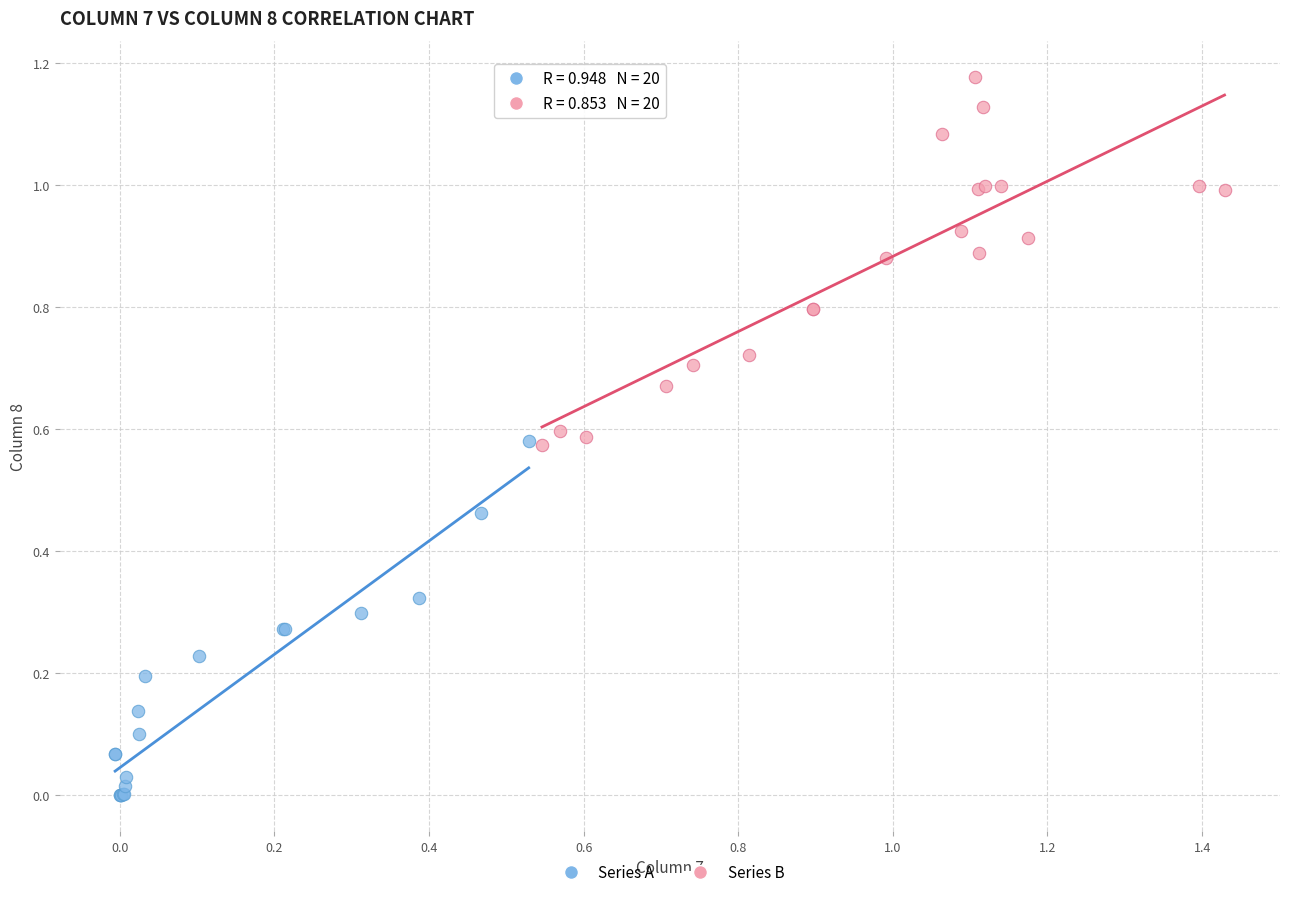

Which series contains the highest Y value?

Series B